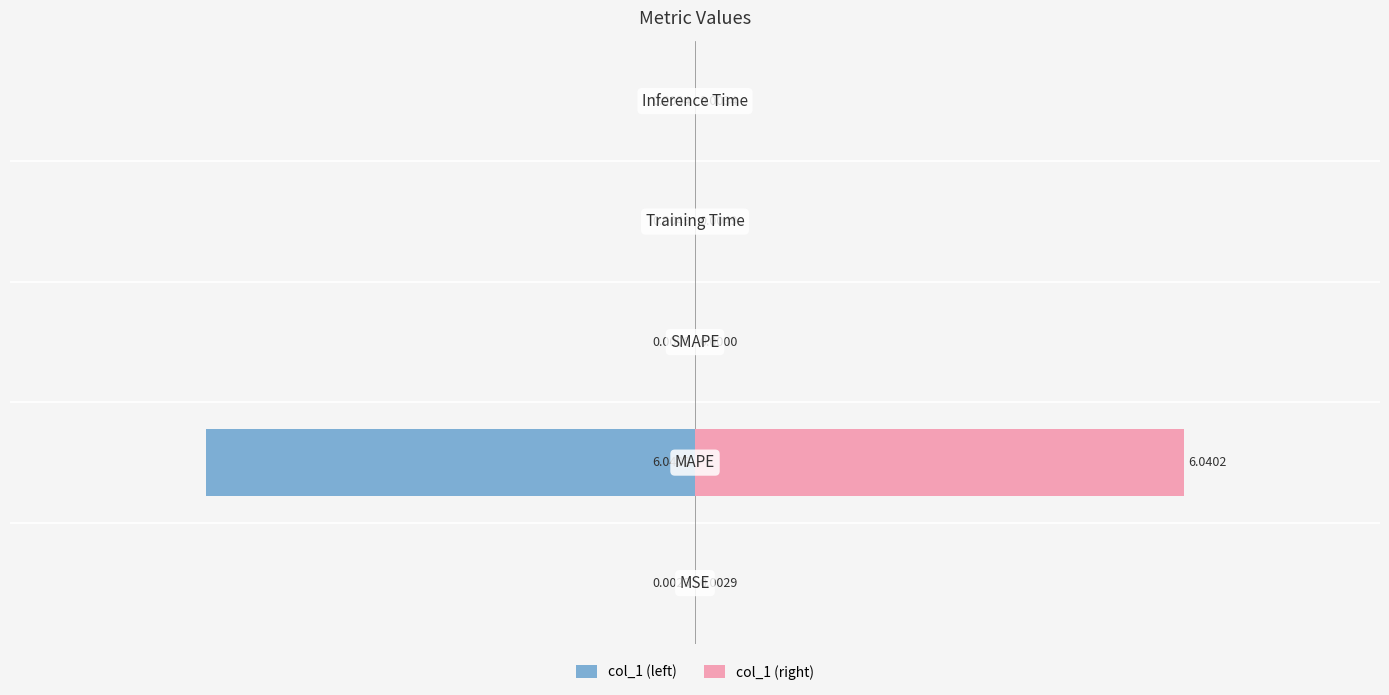

Reading left to right, list all the values displayed in this chart.

col_1 (left): -0.0	-6.0	0.0	-0.0	-0.0
col_1 (right): 0.0	6.0	0.0	0.0	0.0